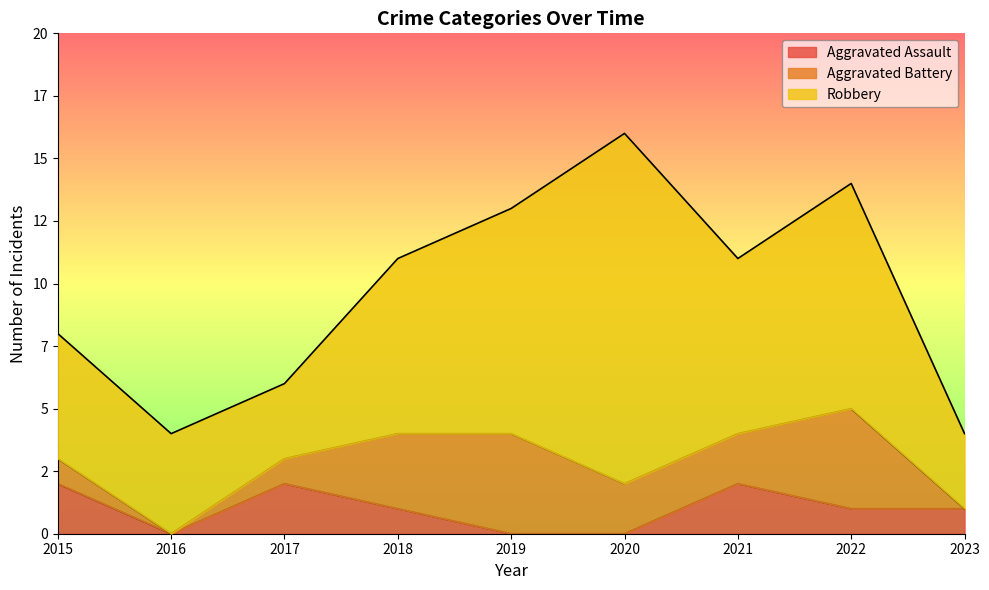

At which category is the sum across all series the highest?

2020